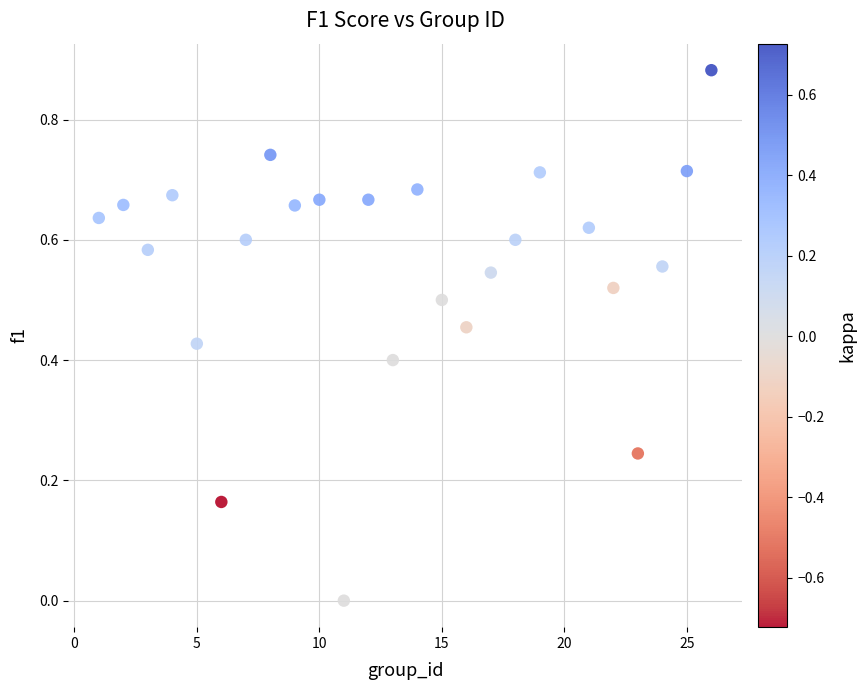

What is the range of X values (max minus min)?

25.0